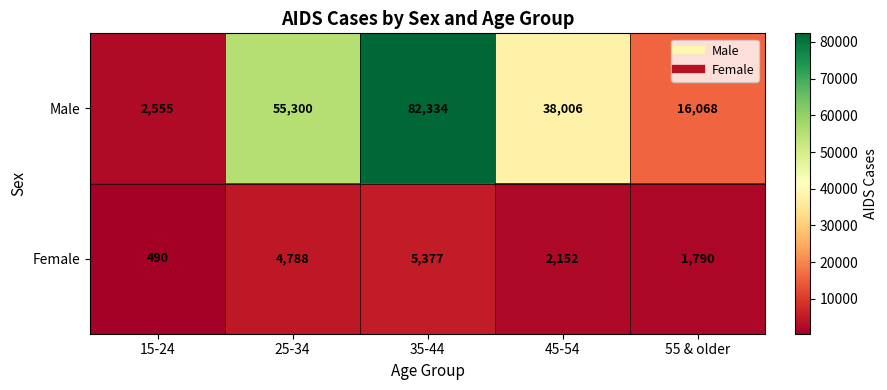

Which label corresponds to the smallest value in the chart?

15-24